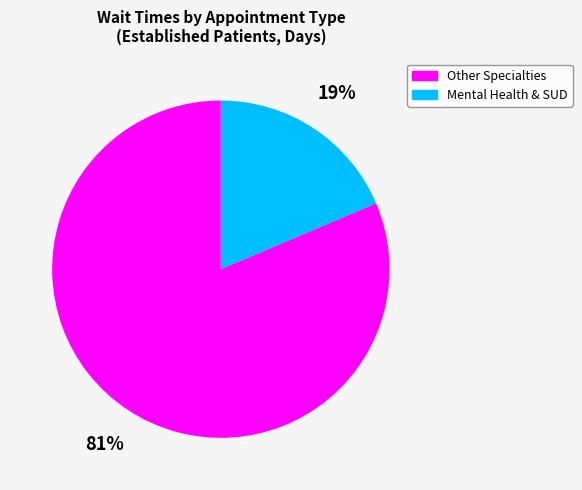

To the nearest percent, what portion does Other Specialties represent?

81%